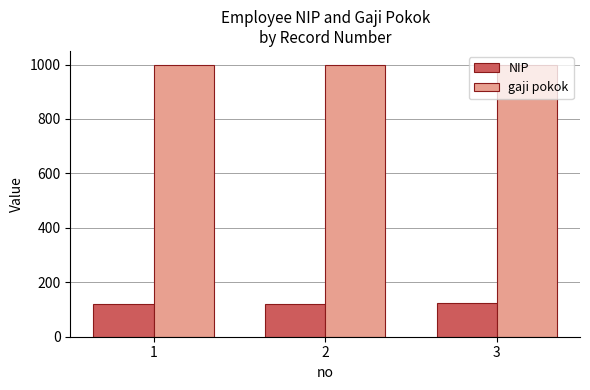

What is the average value of the NIP series?

122